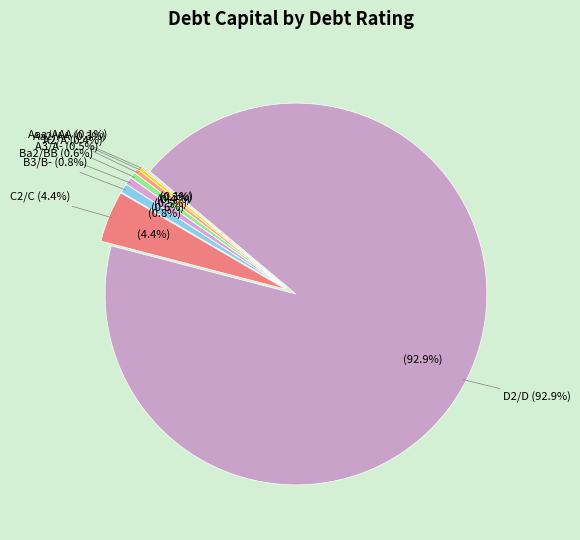

Is the sum of D2/D and A3/A- greater than half?

Yes